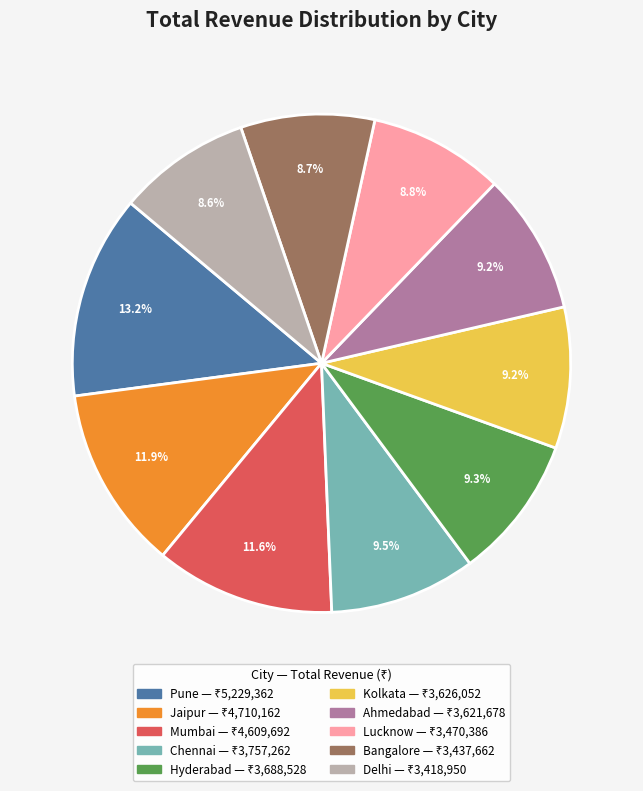

To the nearest percent, what is the average slice percentage?

10%